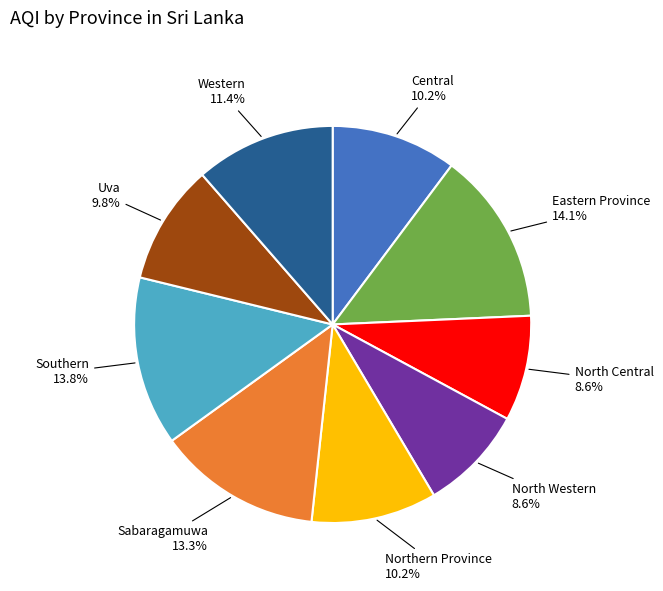

To the nearest percent, what is the difference between the Eastern Province and Northern Province slice percentages?

4%